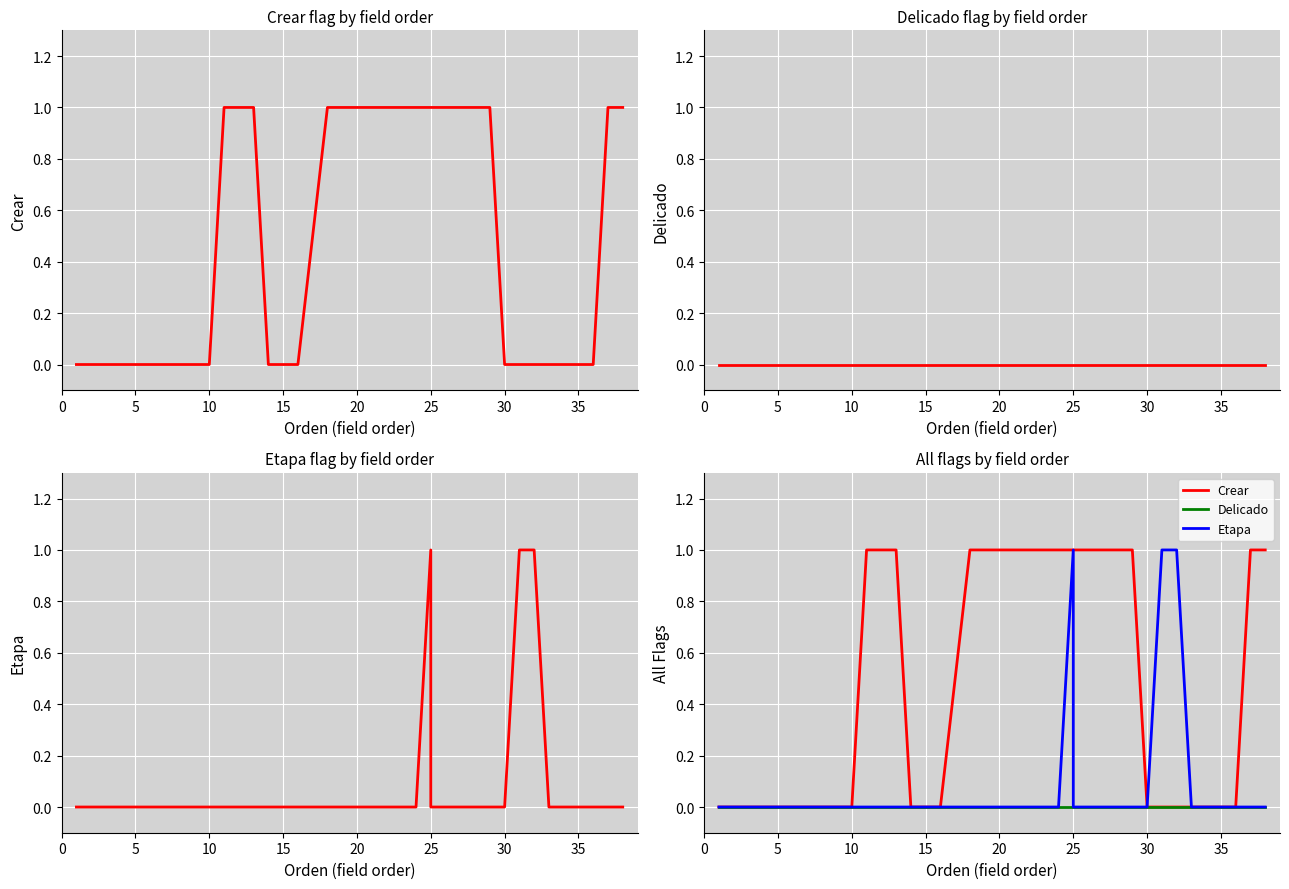

How many series are shown in this chart?

3